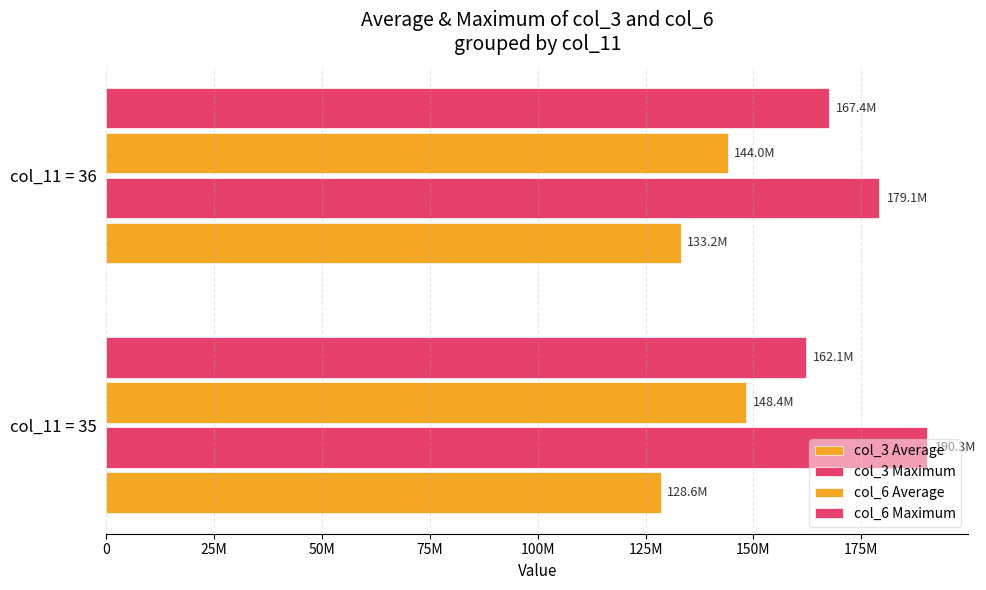

How many distinct data groups are displayed?

4